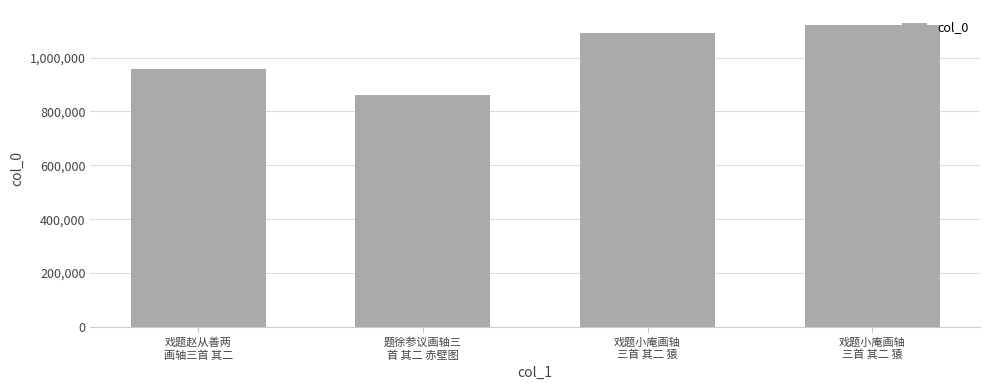

The value at 戏题小庵画轴
三首 其二 猿 is 1764086. True or false?

False